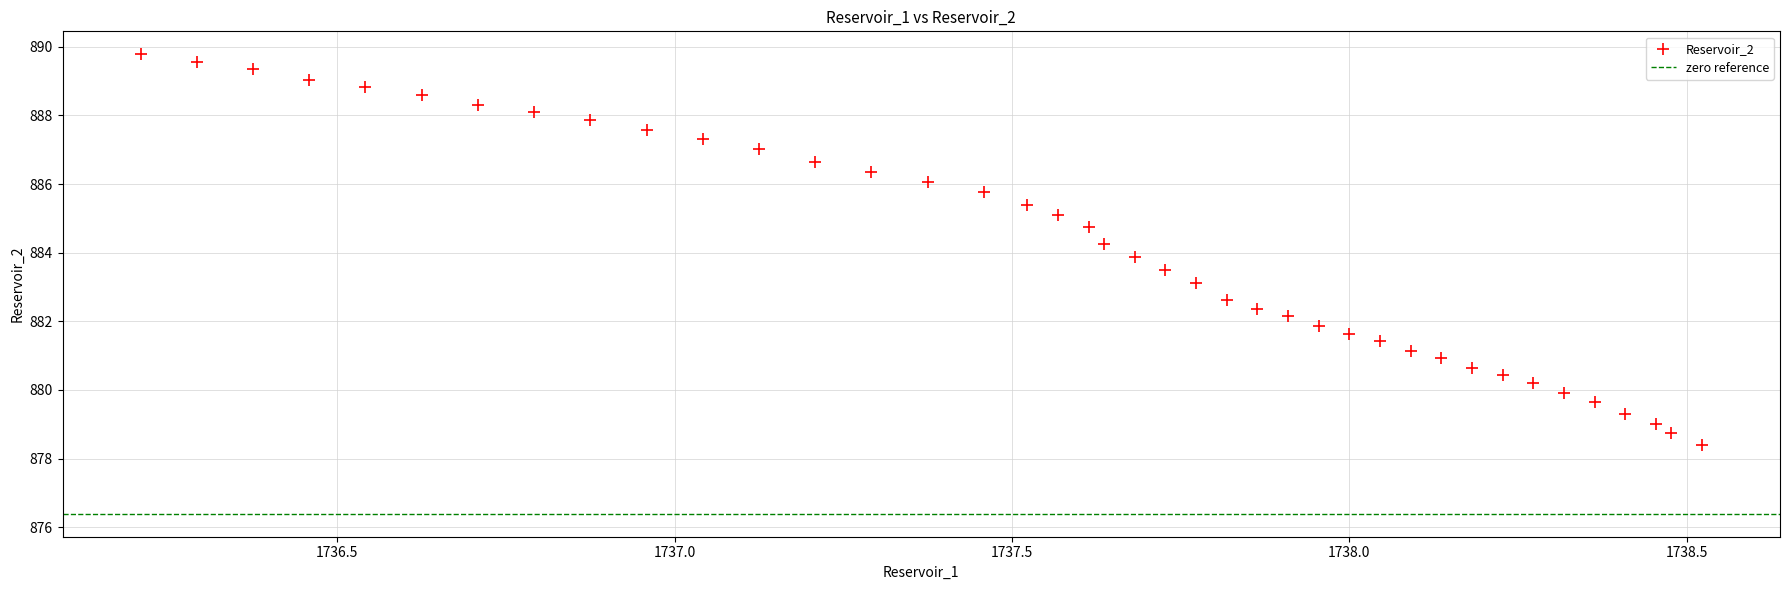

What is the range of X values (max minus min)?

2.3